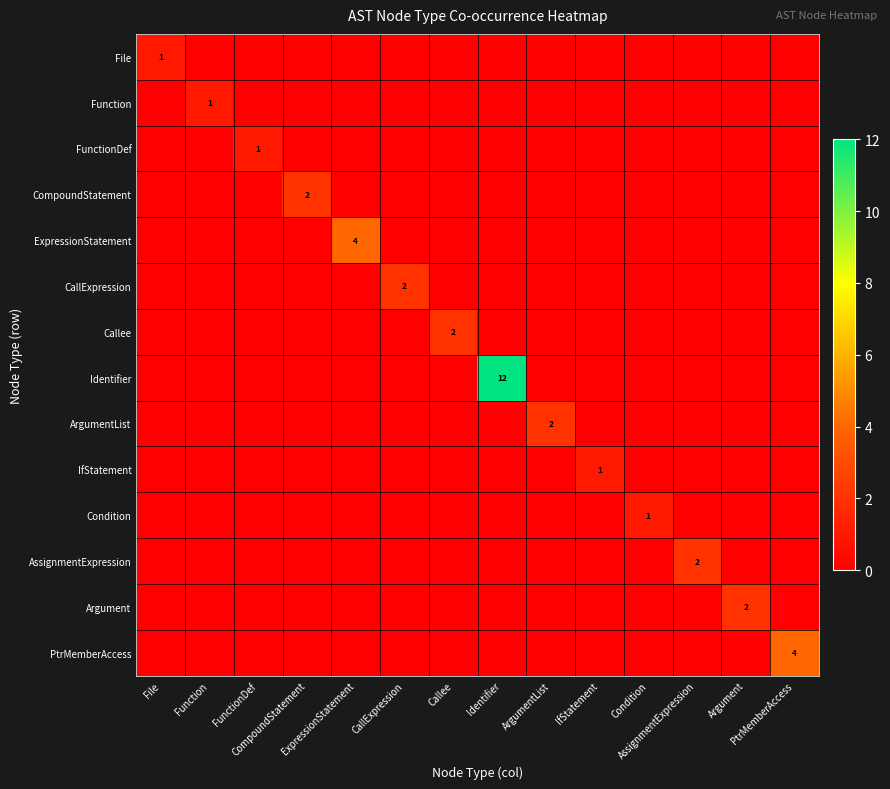

Which label corresponds to the smallest value in the chart?

Function